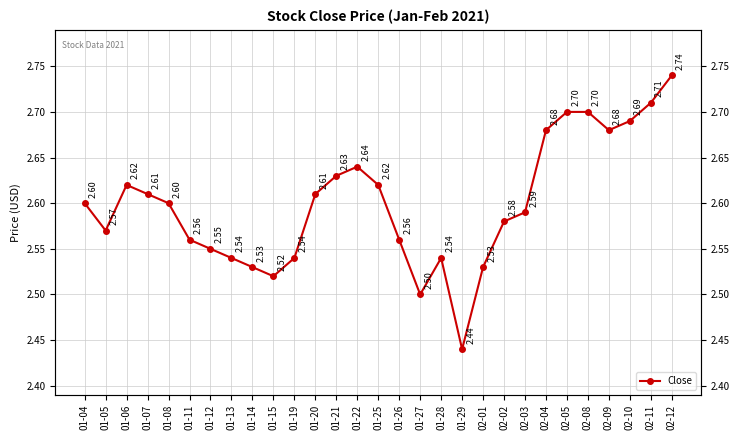

Which label corresponds to the largest value in the chart?

02-12